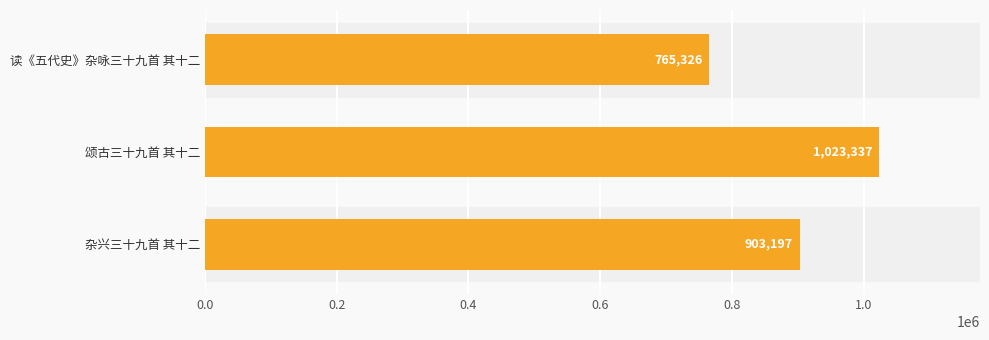

Rank the categories by value from lowest to highest.

读《五代史》杂咏三十九首 其十二, 杂兴三十九首 其十二, 颂古三十九首 其十二